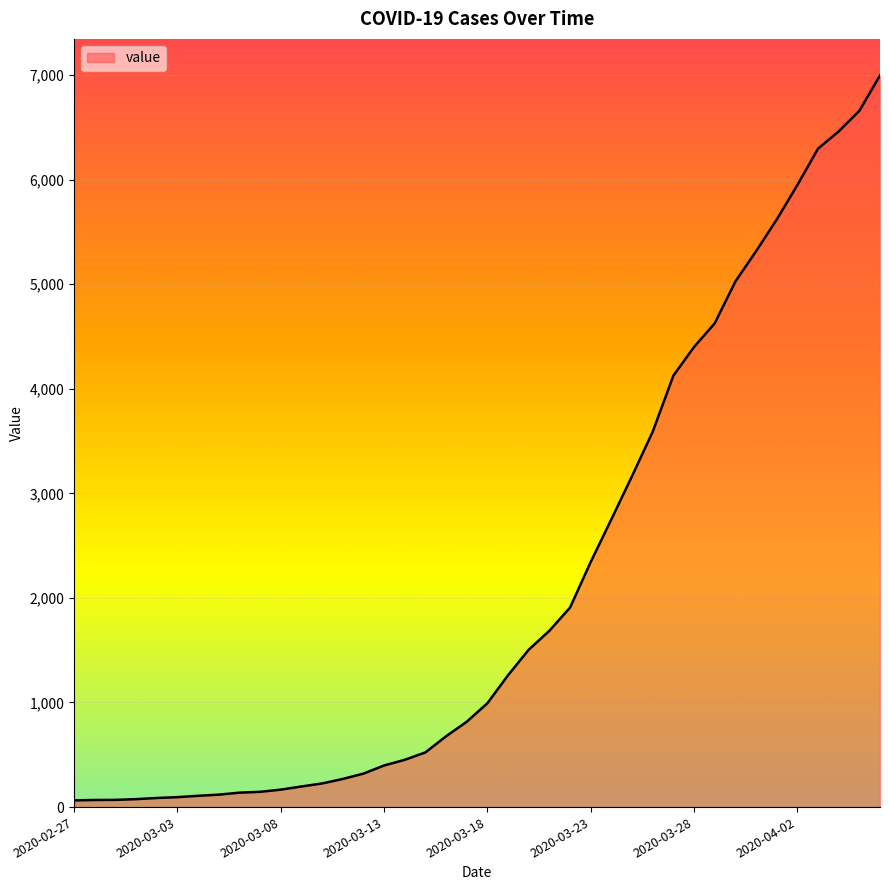

What is the greatest value displayed?

6995